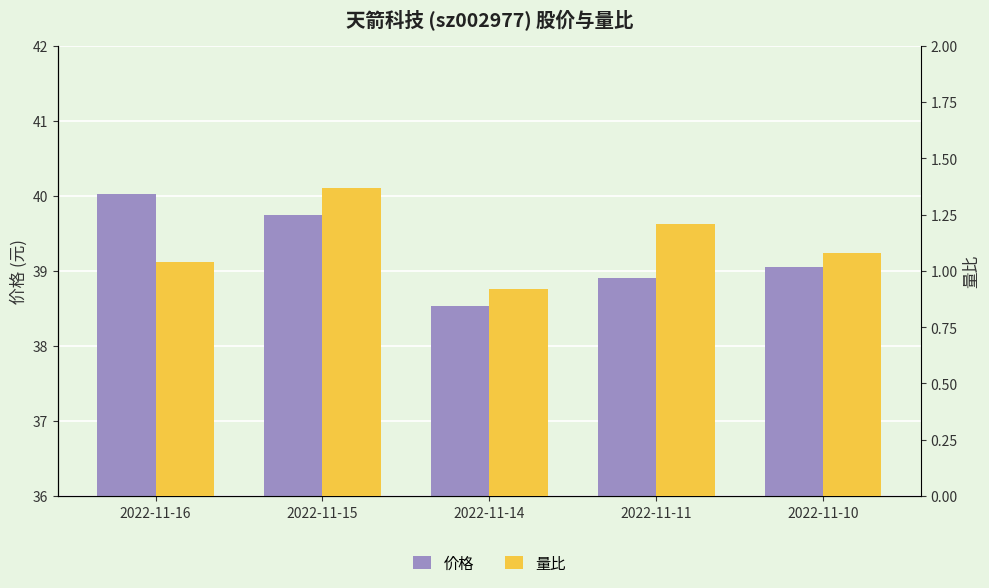

List the series in order of their peak value, lowest first.

量比, 价格